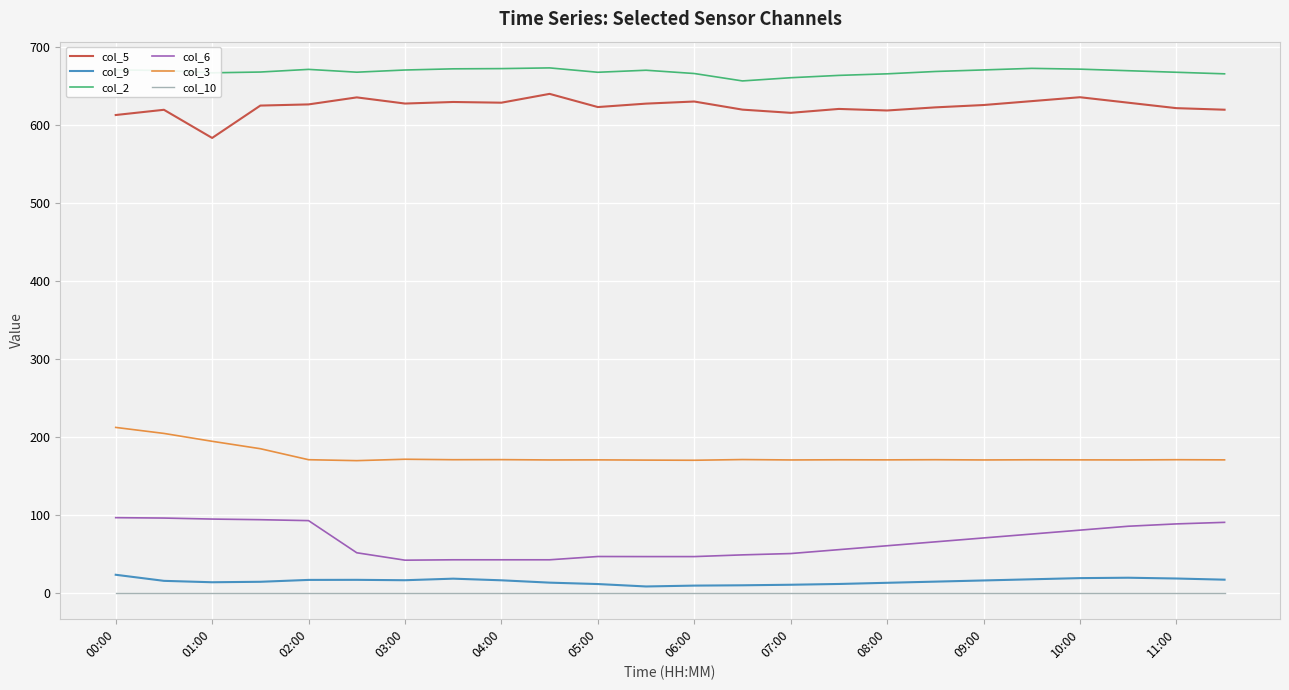

What is the minimum value for col_5?

582.8